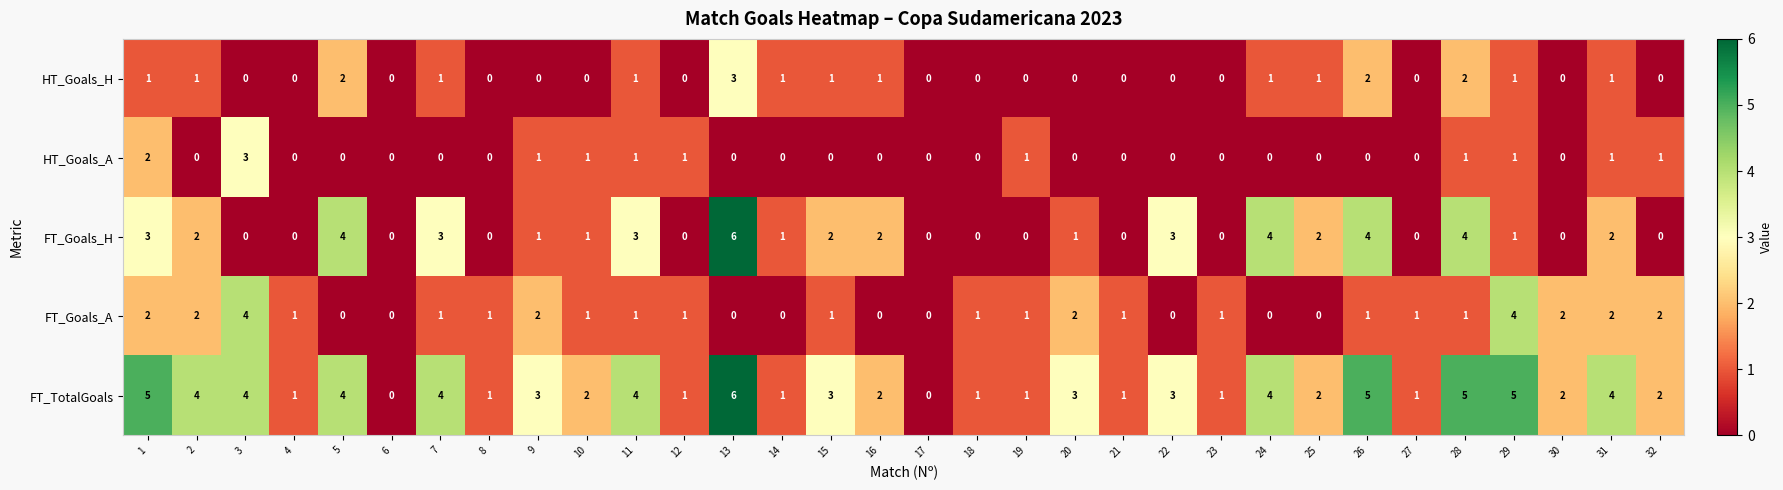

What is the difference between the maximum and minimum values in the FT_Goals_H series?

6